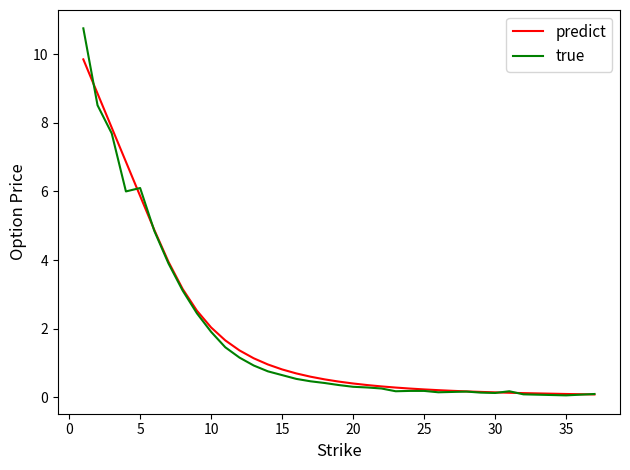

Rank the series by their maximum value, from highest to lowest.

true, predict